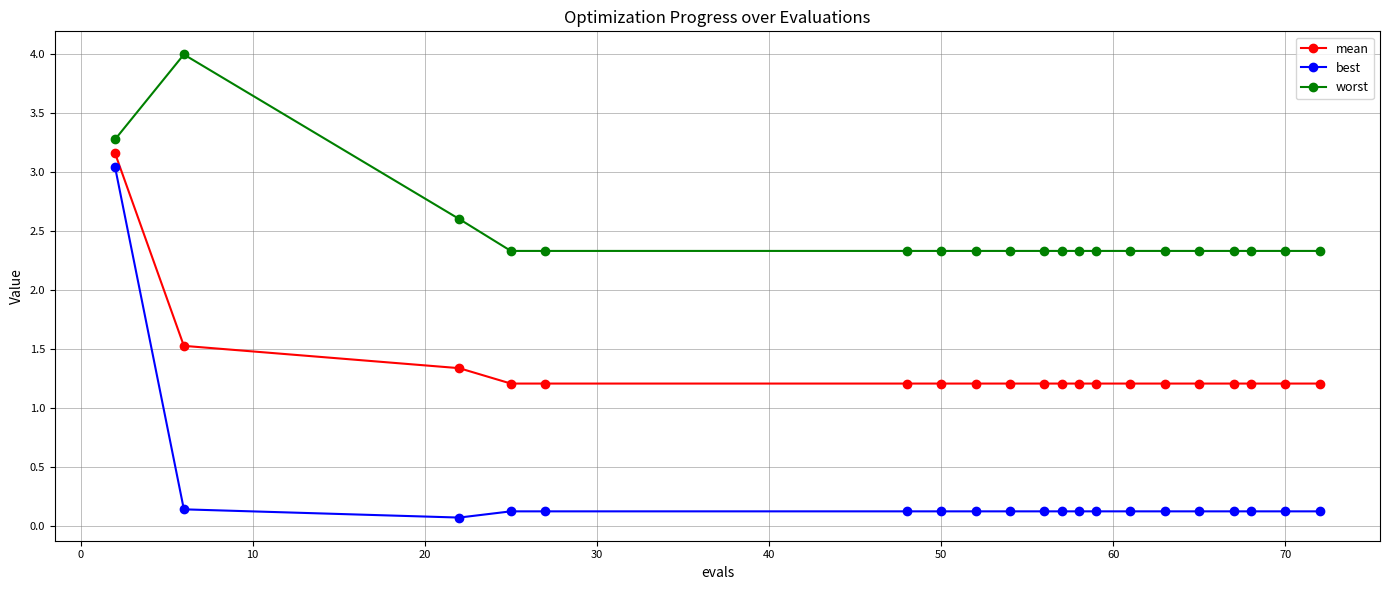

How many mean values are between 1 and 2?

19